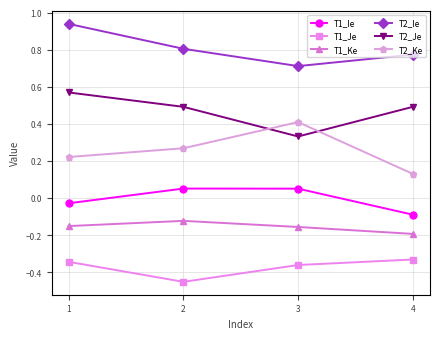

What are all the series names shown in the legend?

T1_Ie, T1_Je, T1_Ke, T2_Ie, T2_Je, T2_Ke